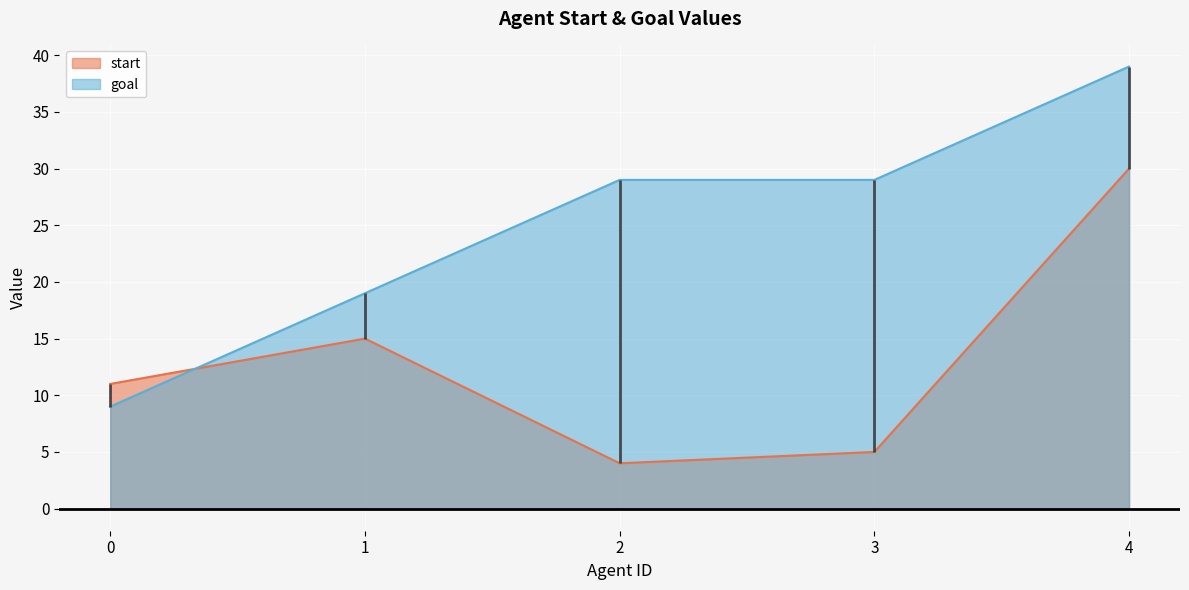

How many interior local peaks does the start series have?

1